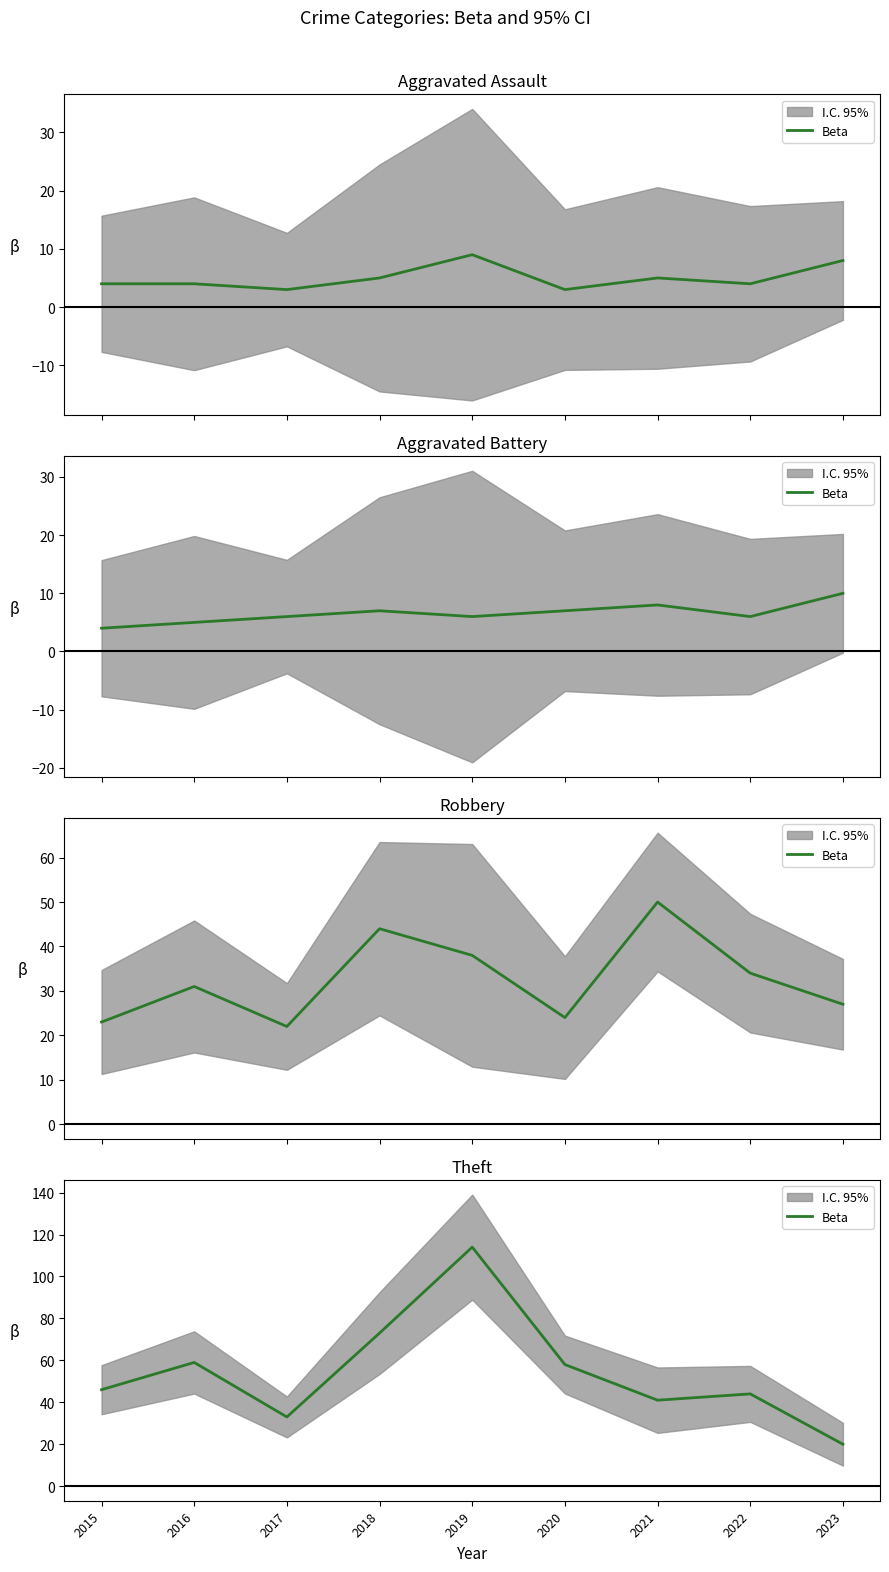

What is the ratio of the value at 2019 to the value at 2017?

3.5